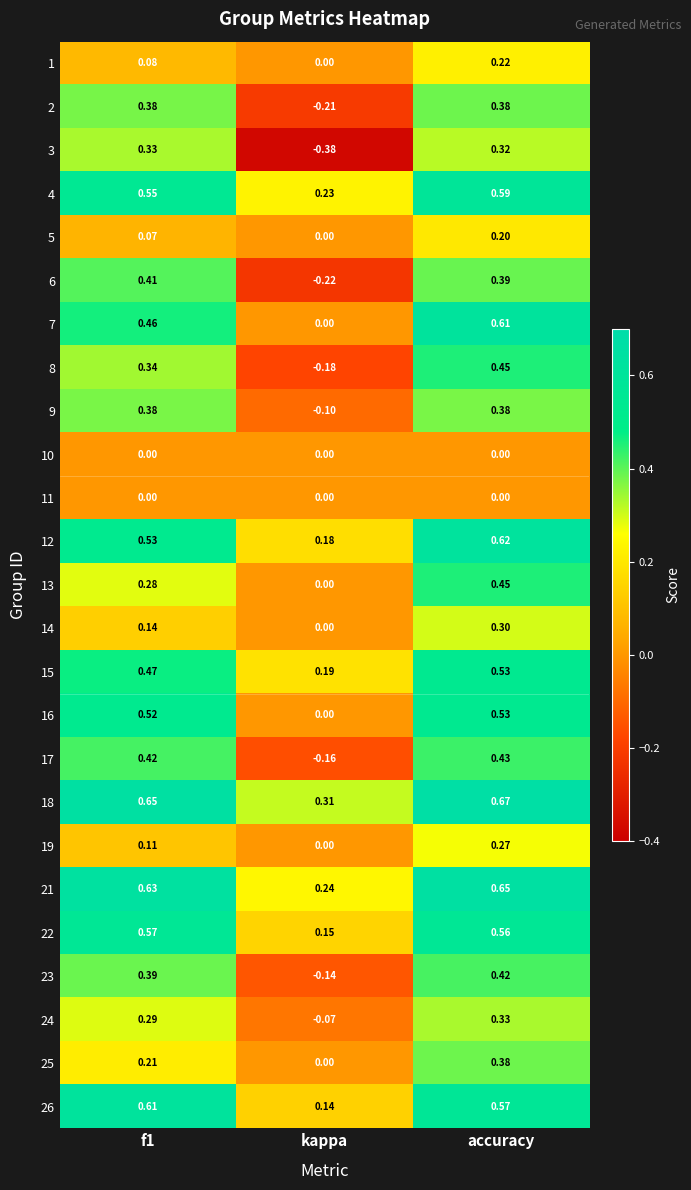

Which category has the highest value in the 13 series?

accuracy